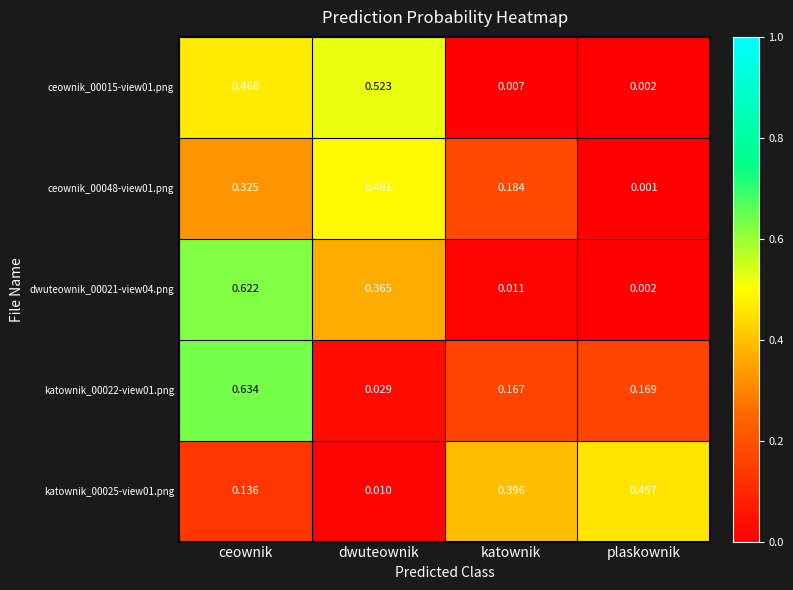

List the labels in order of katownik_00025-view01.png value, smallest first.

dwuteownik, ceownik, katownik, plaskownik